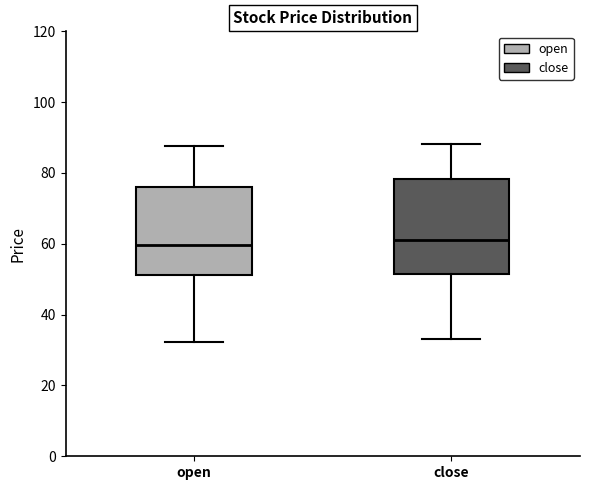

Reading left to right, transcribe this box plot: for each box, give where its median line is, the range the box spans, and where its two whiskers end, as read against the y-axis. The values are not printed on the chart, so give them approximately, as read against the axis.

open: median 60, box 52 to 76, whiskers 32 to 88
close: median 60, box 52 to 78, whiskers 34 to 88